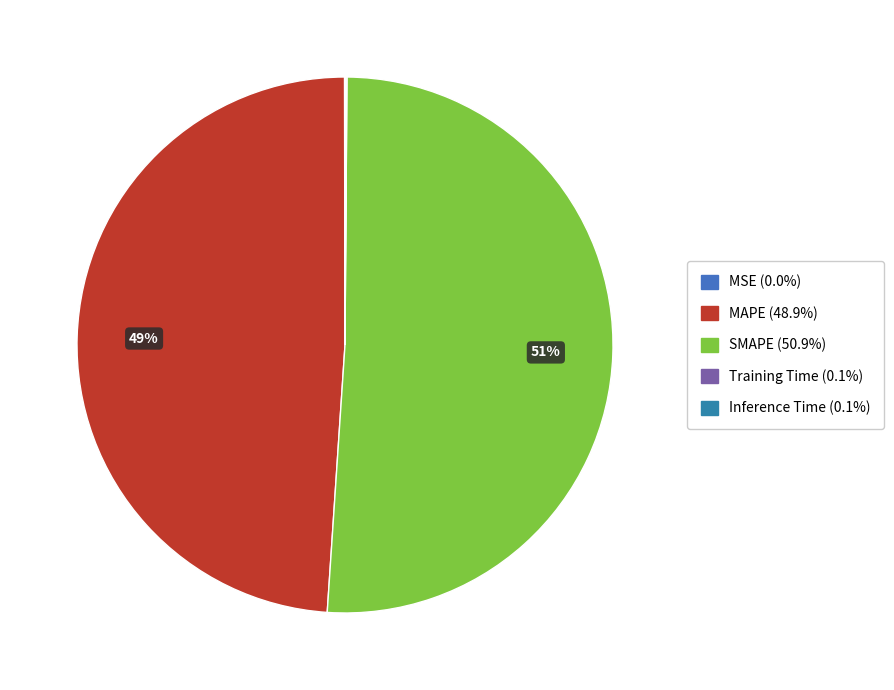

Is it true that SMAPE is 51% of the pie?

True